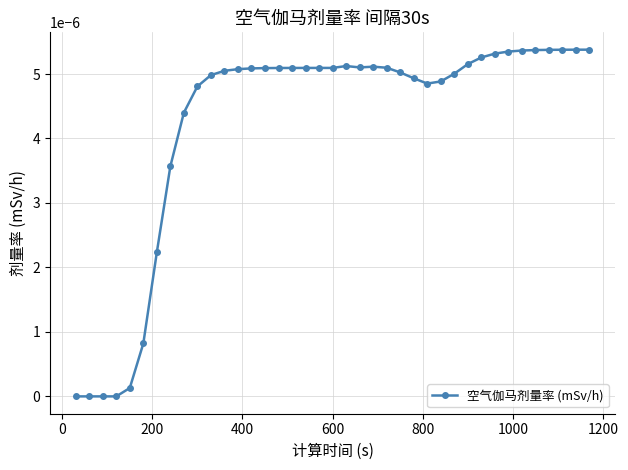

True or false: the data has more than 1 interior local peaks.

True